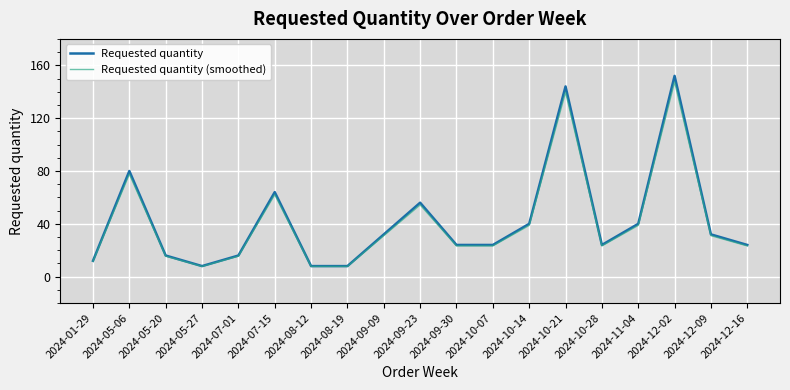

Which category has the highest value across all series?

2024-12-02